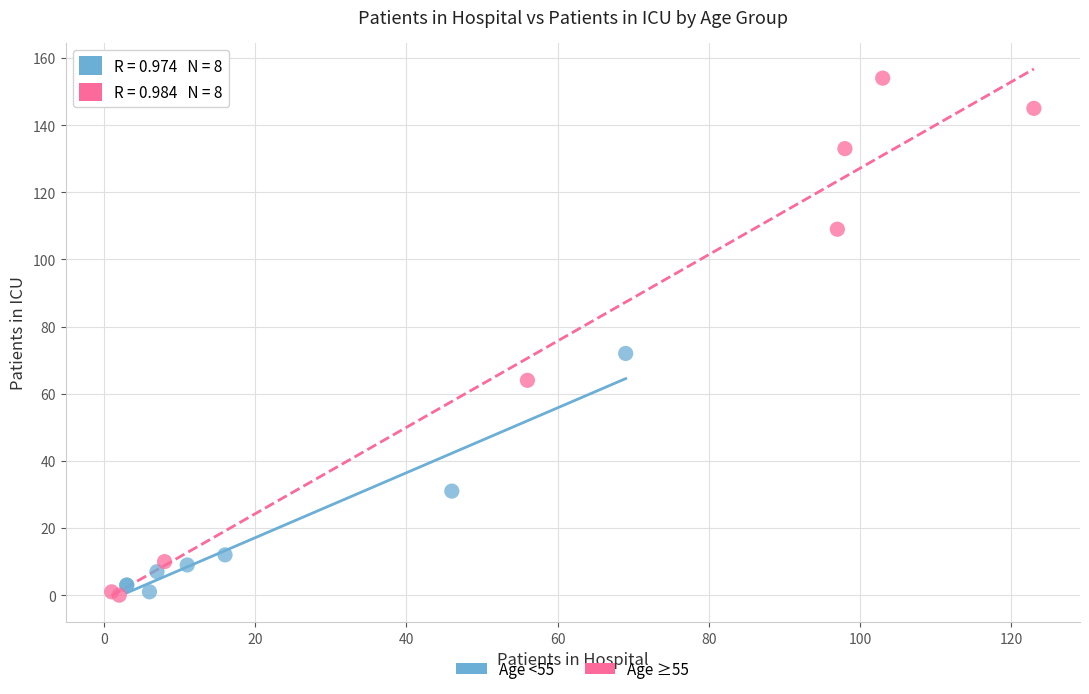

Which series has the largest Y range (max minus min)?

Age ≥55